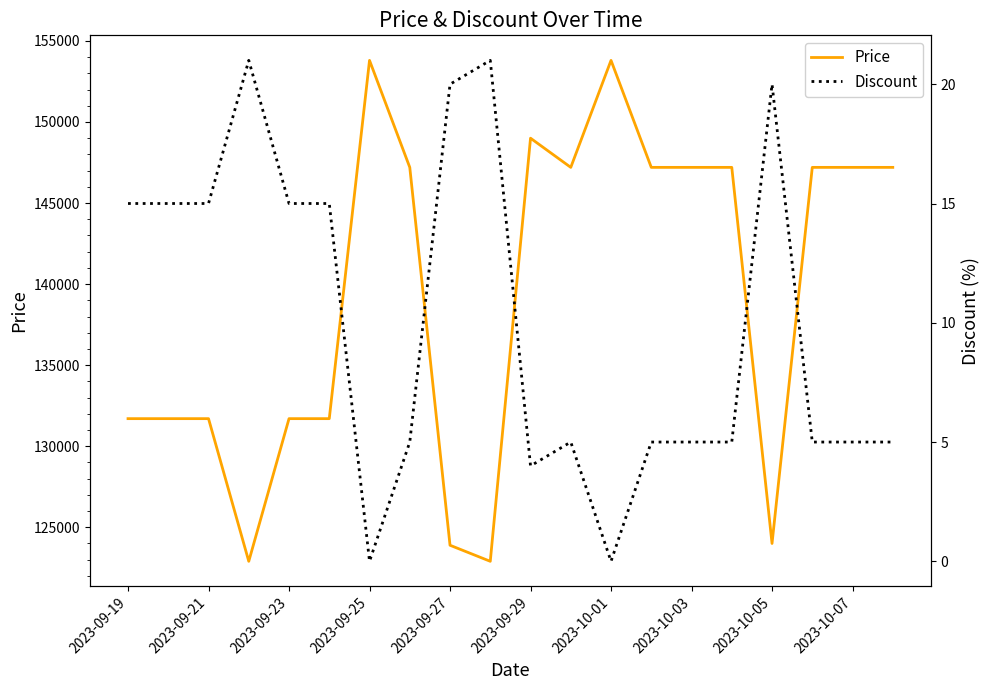

How many lines are shown in the chart?

2